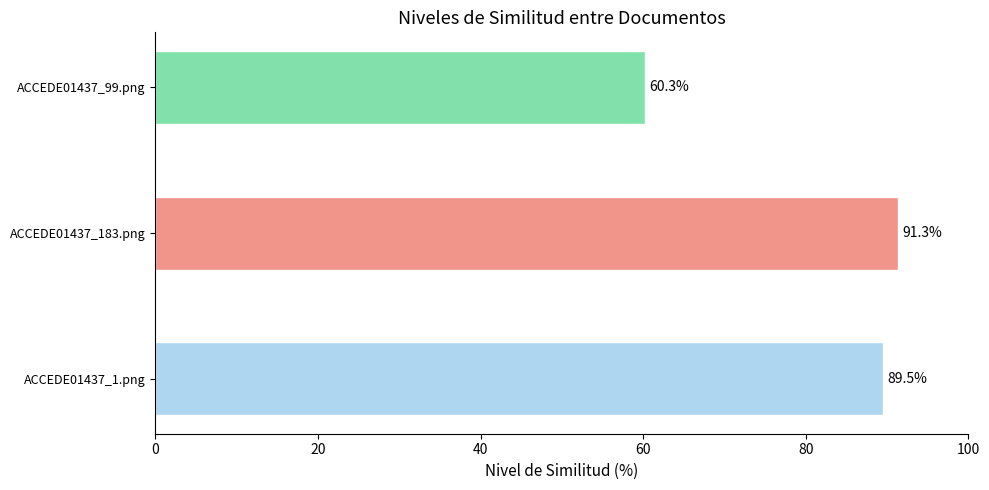

Between ACCEDE01437_99.png and ACCEDE01437_1.png, which is larger?

ACCEDE01437_1.png